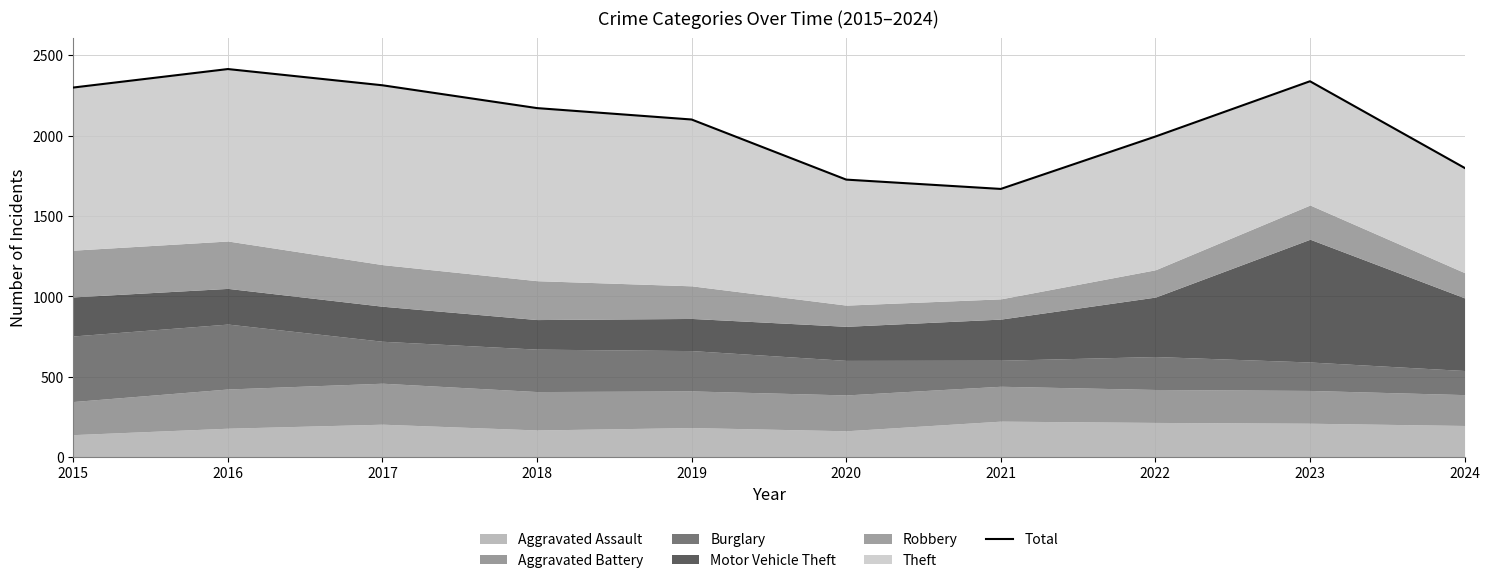

At which label is the value closest to 2042?

2022